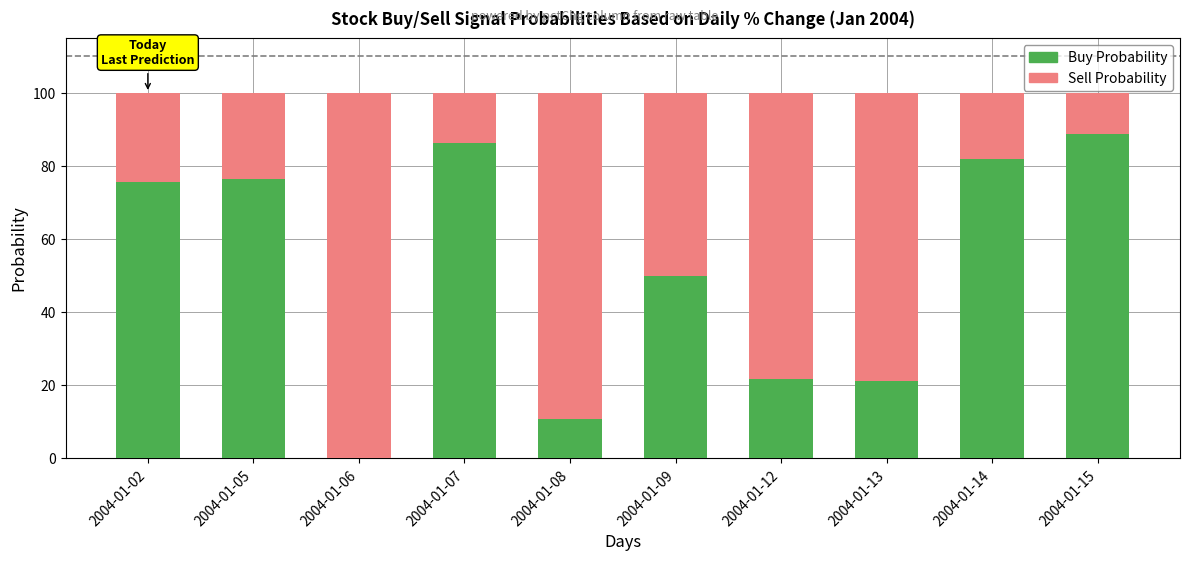

At which label does Buy Probability first exceed 75?

2004-01-02